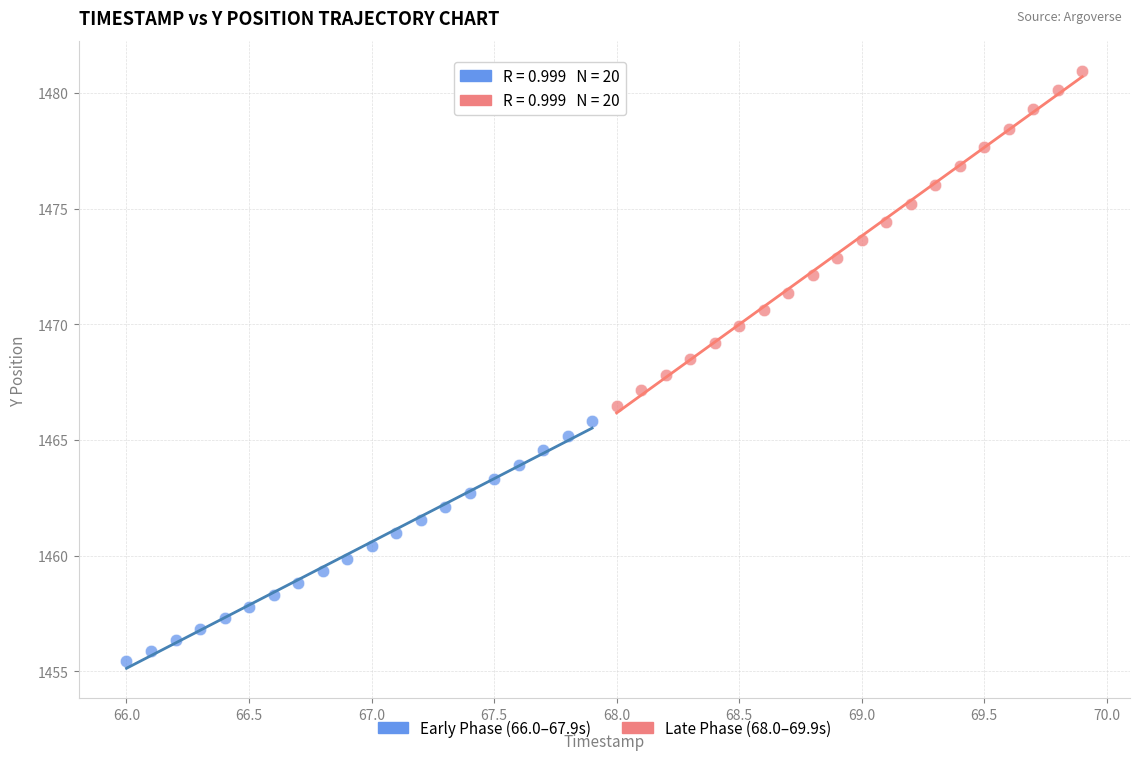

What are all the series names shown in the legend?

Early Phase (66.0–67.9s), Late Phase (68.0–69.9s)